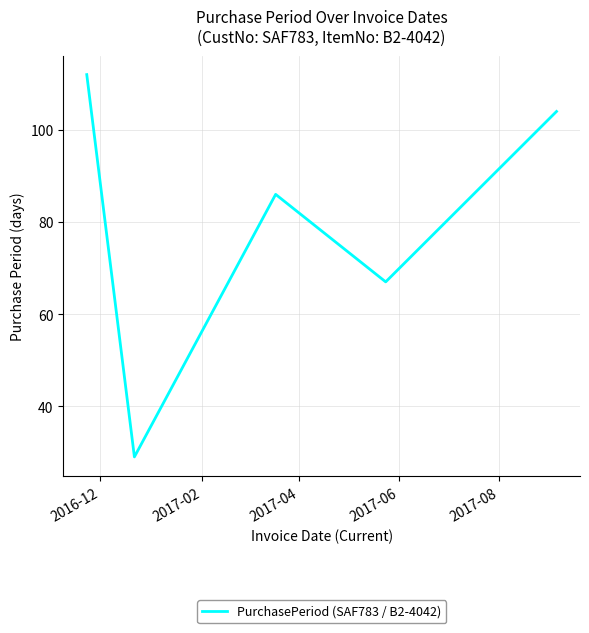

How many interior local valleys (lower than both neighbors) does the data have?

2